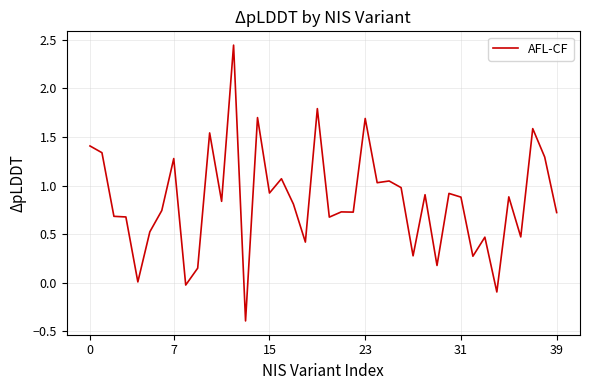

What is the difference between the maximum and minimum values?

2.8